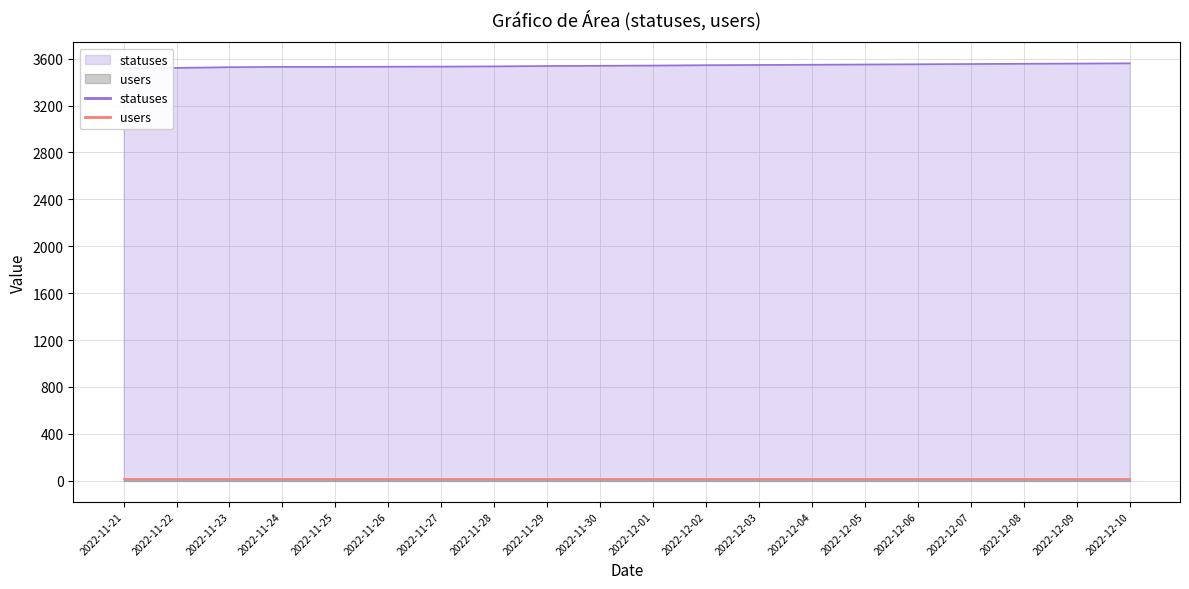

The value at 2022-12-04 is 1180. True or false?

False